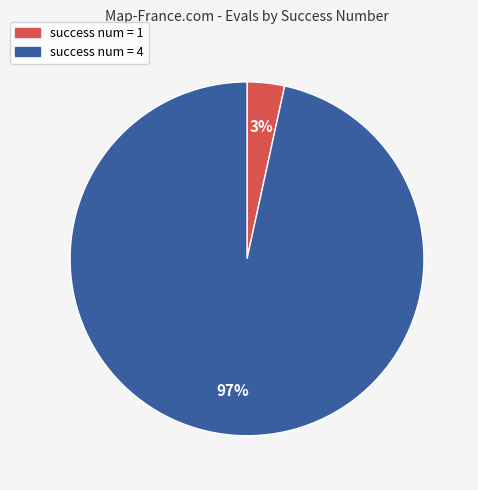

What is the majority slice?

success num = 4